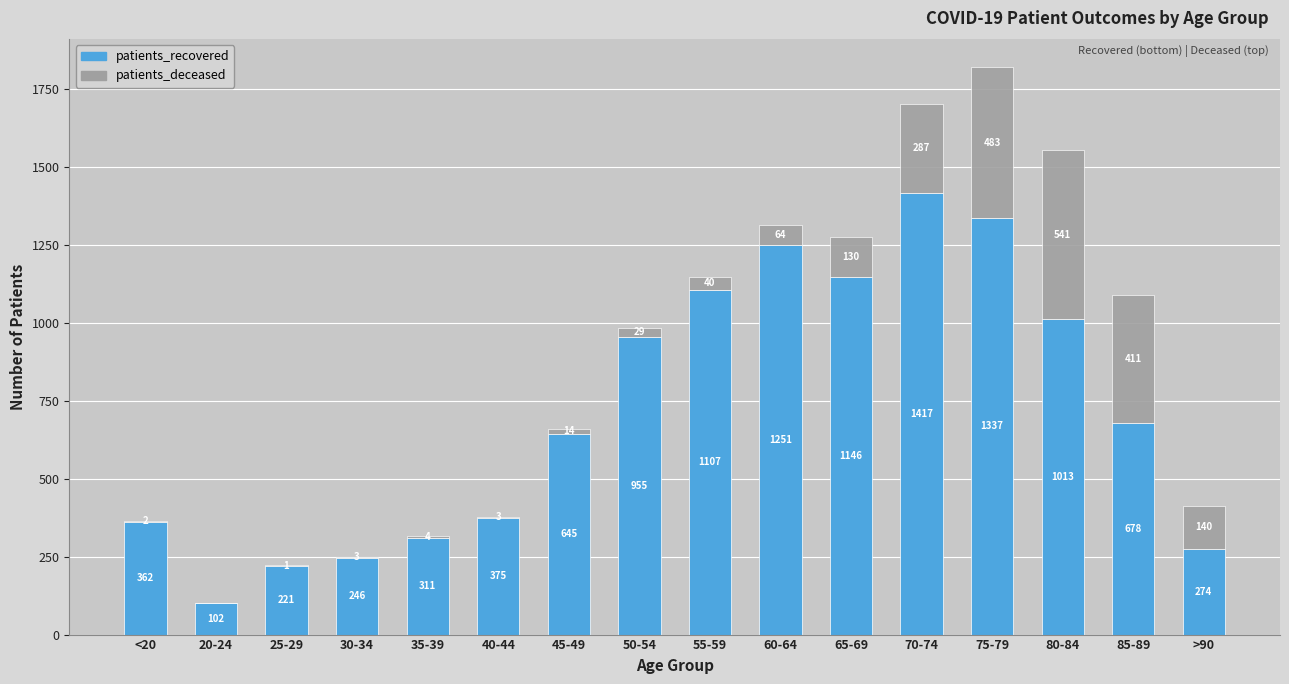

What is the sum of the patients_recovered values at 75-79 and 55-59?

2444